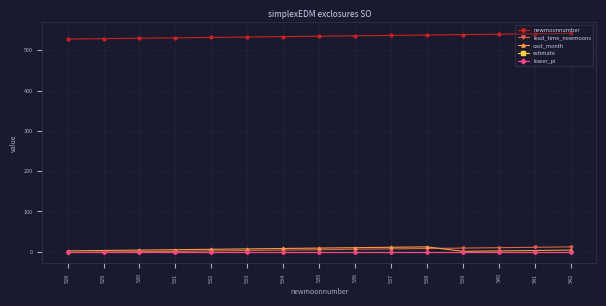

True or false: lower_pi has more than 1 points higher than both neighbors.

False